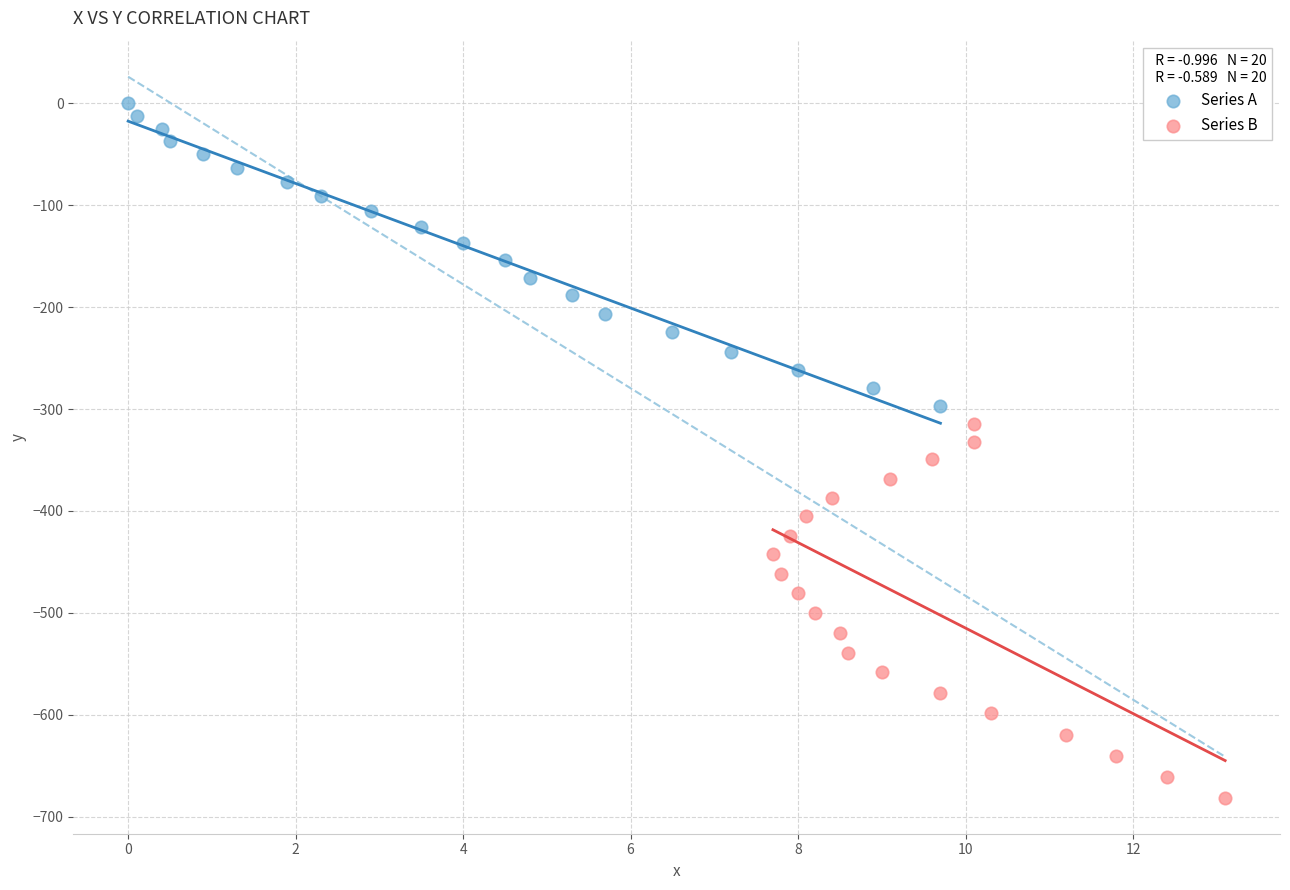

Which series reaches the minimum Y coordinate?

Series B